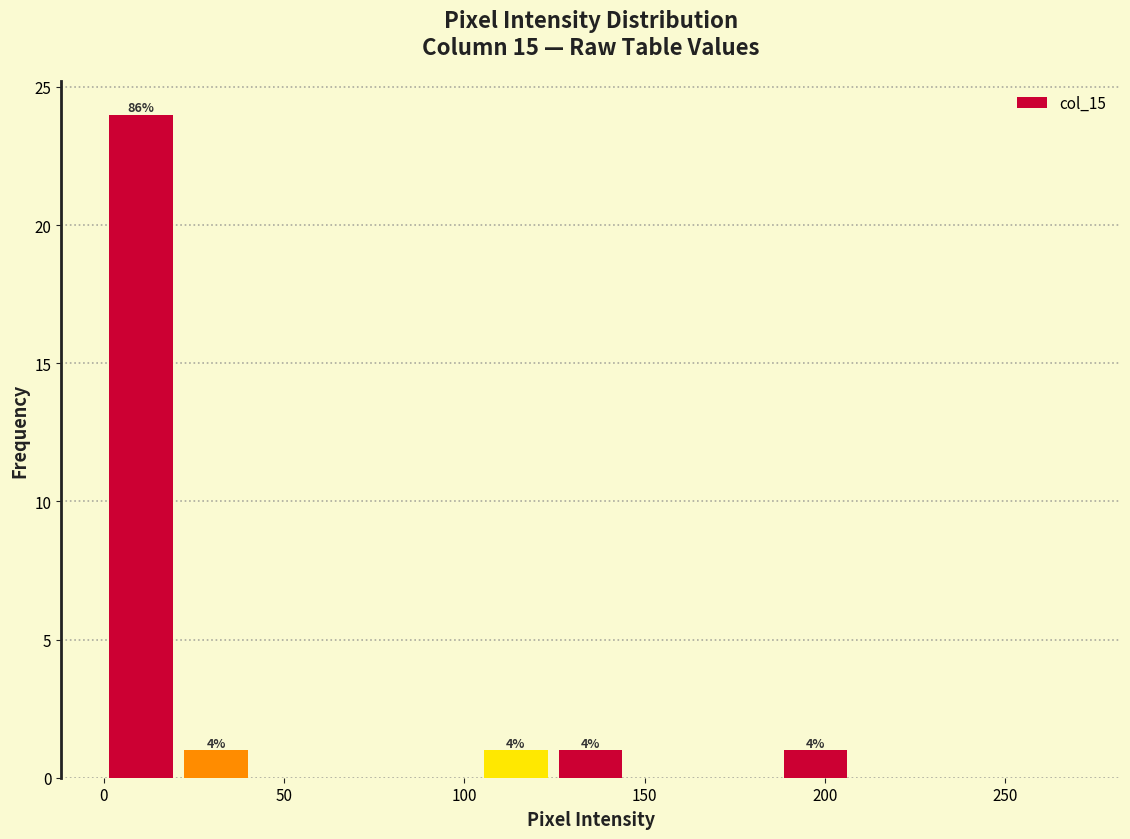

Over which range of the x-axis is the bar tallest?

0 to 20